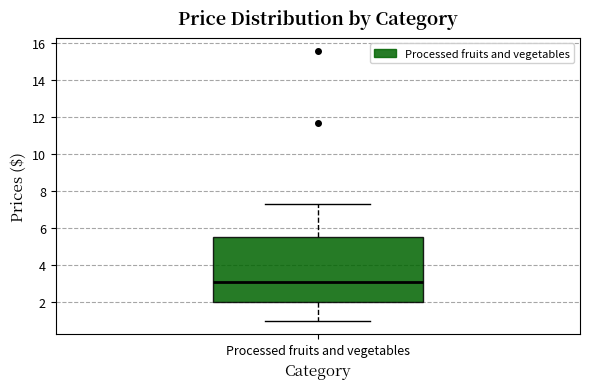

Transcribe this box plot: give where the median line is, the range the box spans, and where the two whiskers end, as read against the y-axis. The values are not printed on the chart, so give them approximately, as read against the axis.

median 3.2, box 2.0 to 5.6, whiskers 1.0 to 7.4